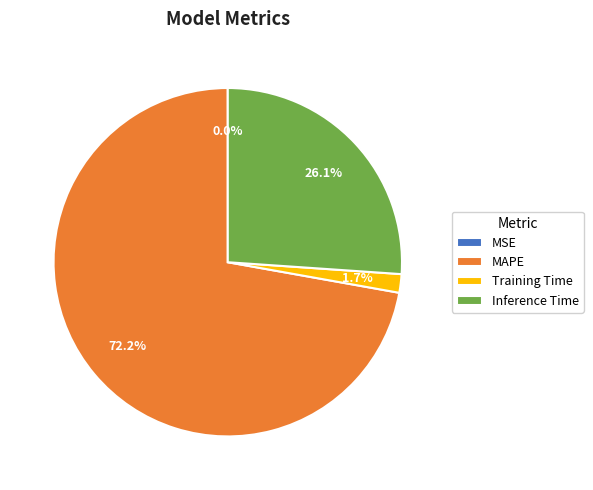

True or false: MAPE accounts for 72% of the total.

True